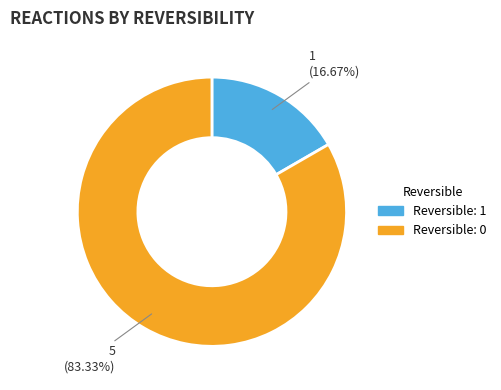

Is there a majority slice in this chart?

Yes